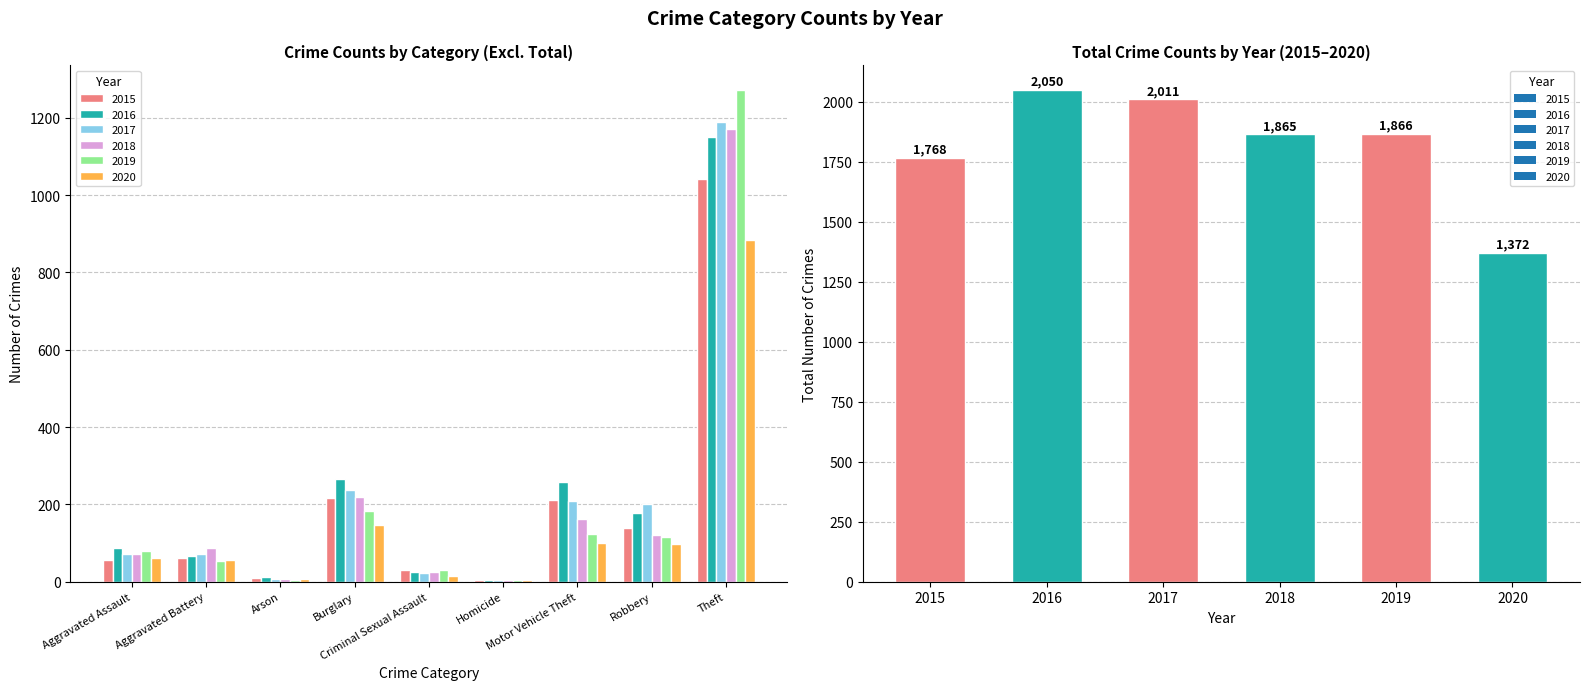

List the series in order of their peak value, highest first.

2016, 2017, 2019, 2018, 2015, 2020